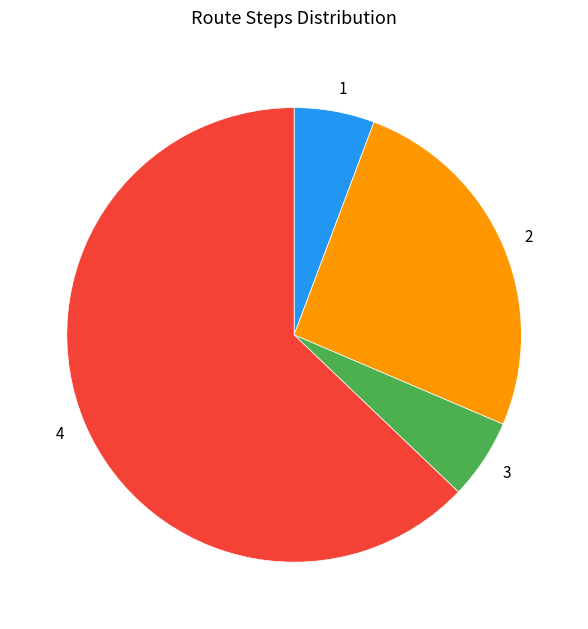

Is there any slice that represents more than half of the pie?

Yes